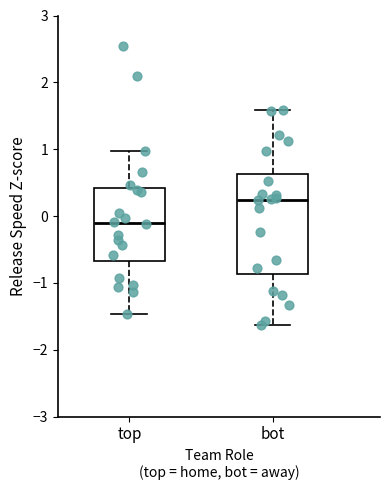

Where is the upper edge of the box for bot on the y-axis? The values are not printed on the chart, so give them approximately, as read against the axis.

0.6